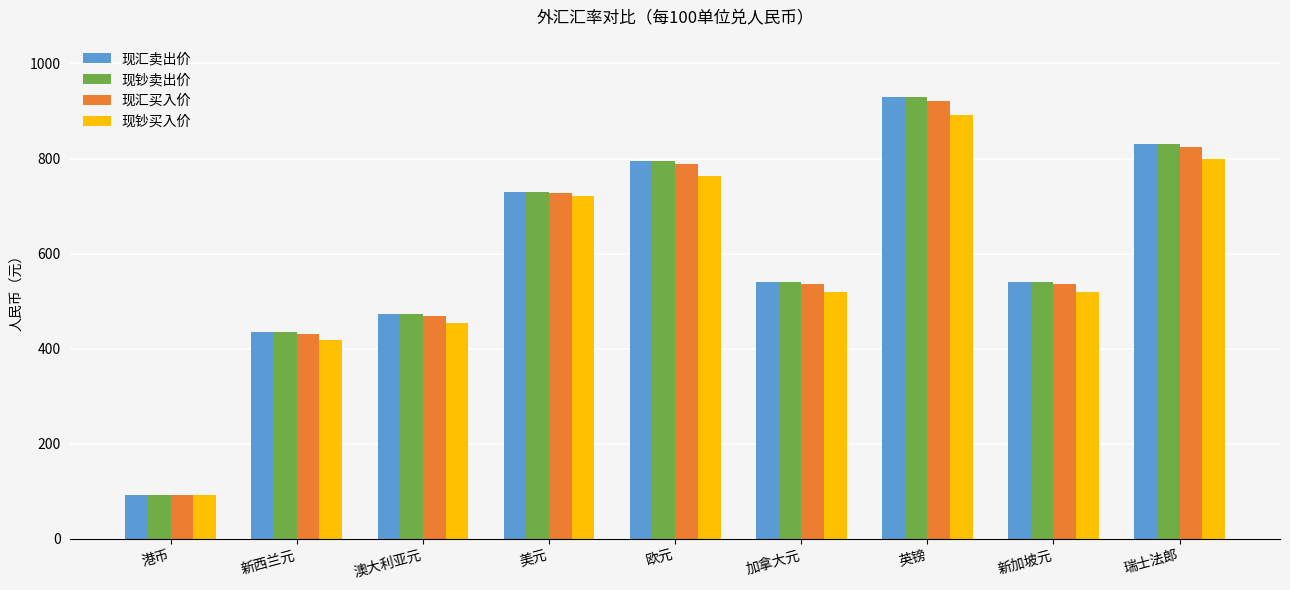

The 现汇卖出价 series shows 346.6 at 瑞士法郎. True or false?

False